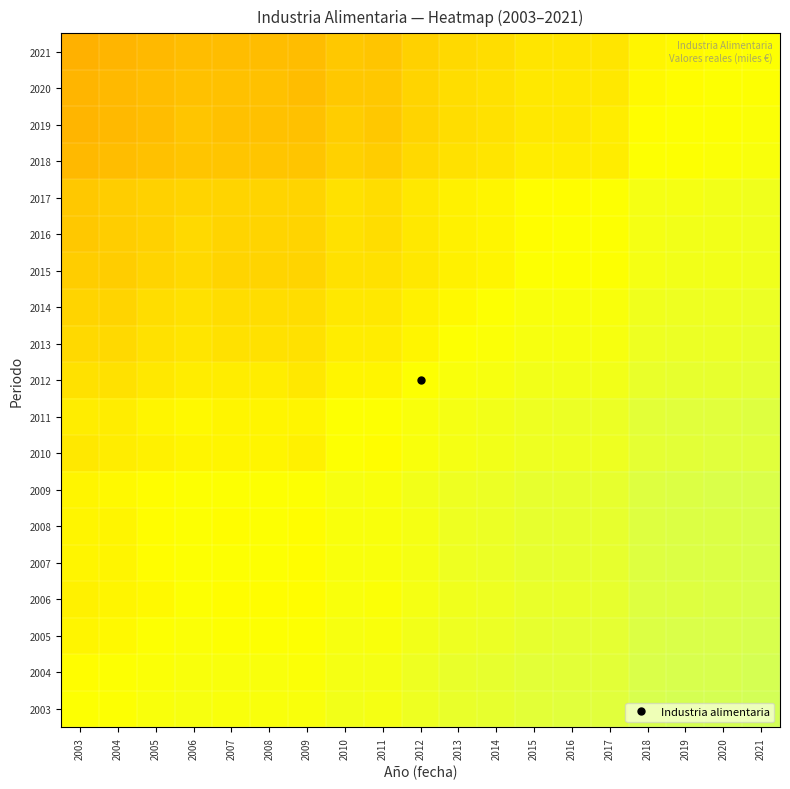

What is the spread (max minus min) of values at 2016?

1445.6